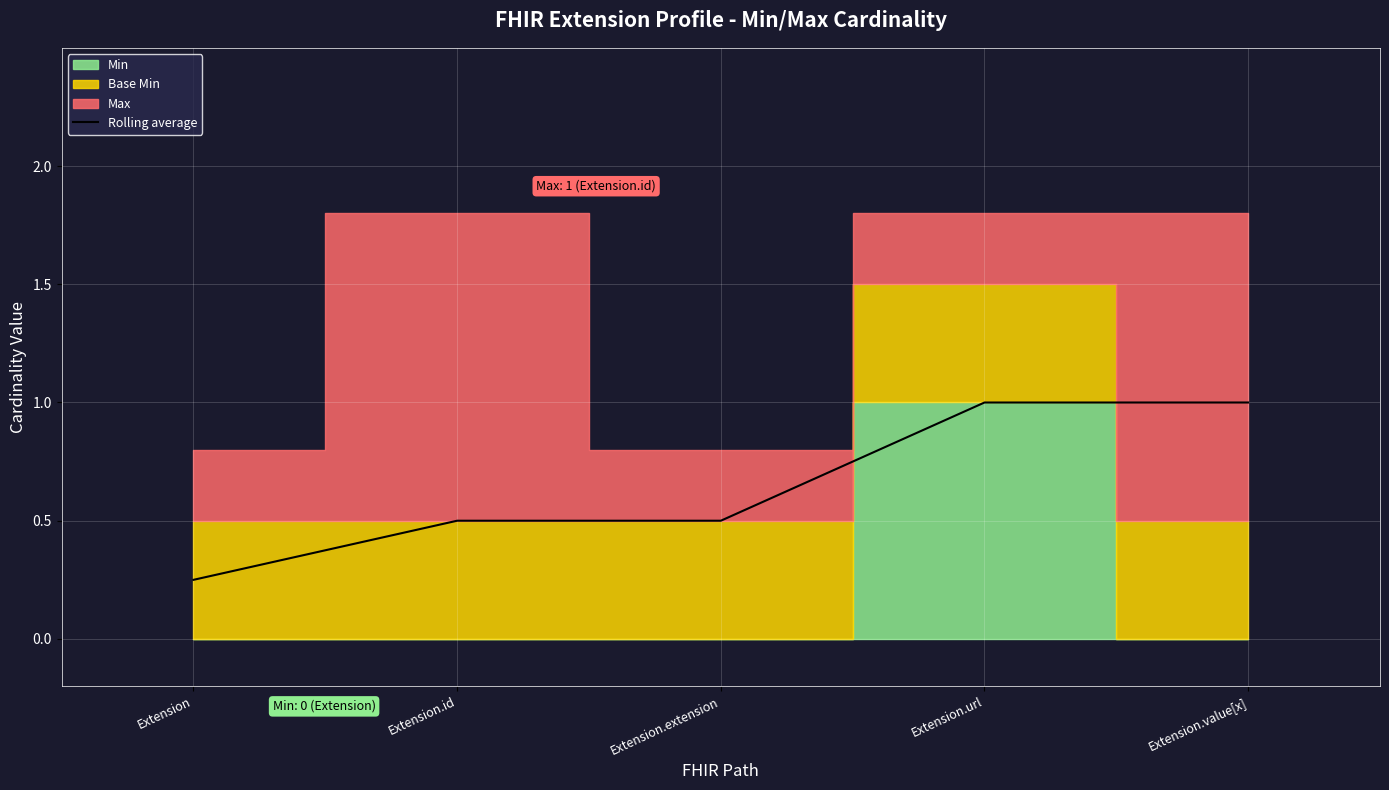

What is the label of the 4th point from the left?

Extension.url